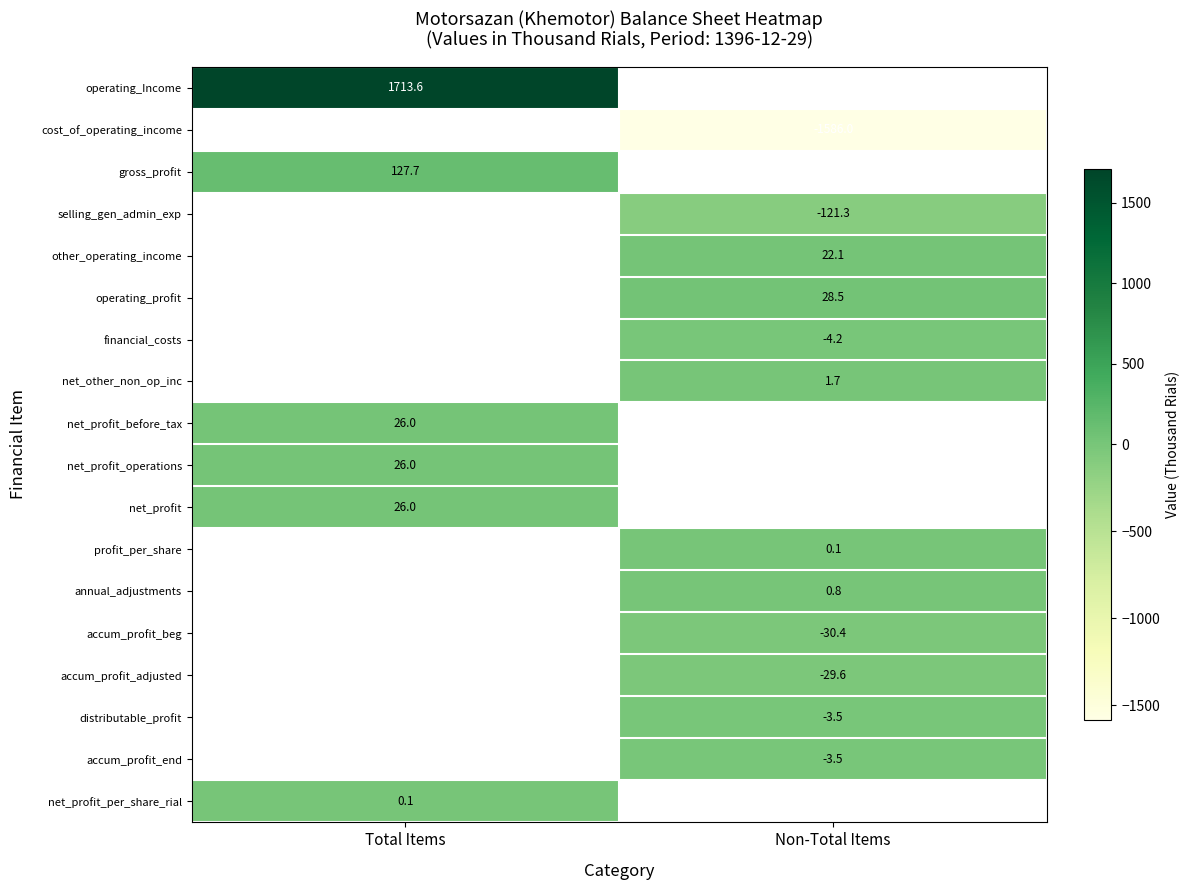

Which series has the largest range (max minus min)?

operating_Income